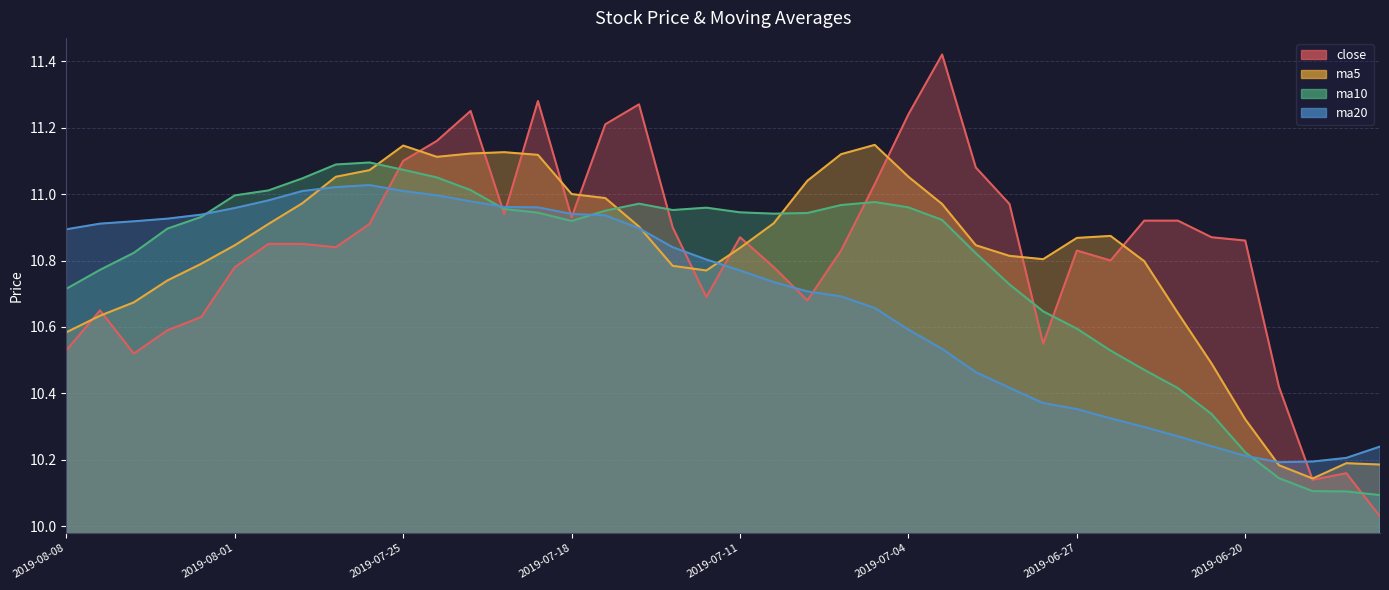

How many interior local peaks does the ma10 series have?

4